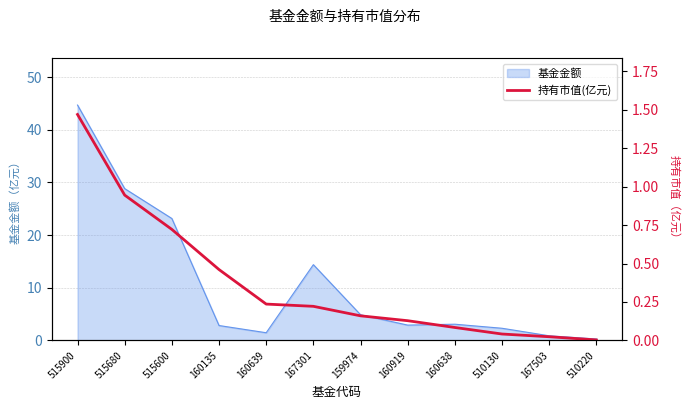

True or false: the data has more than 2 interior local peaks.

False